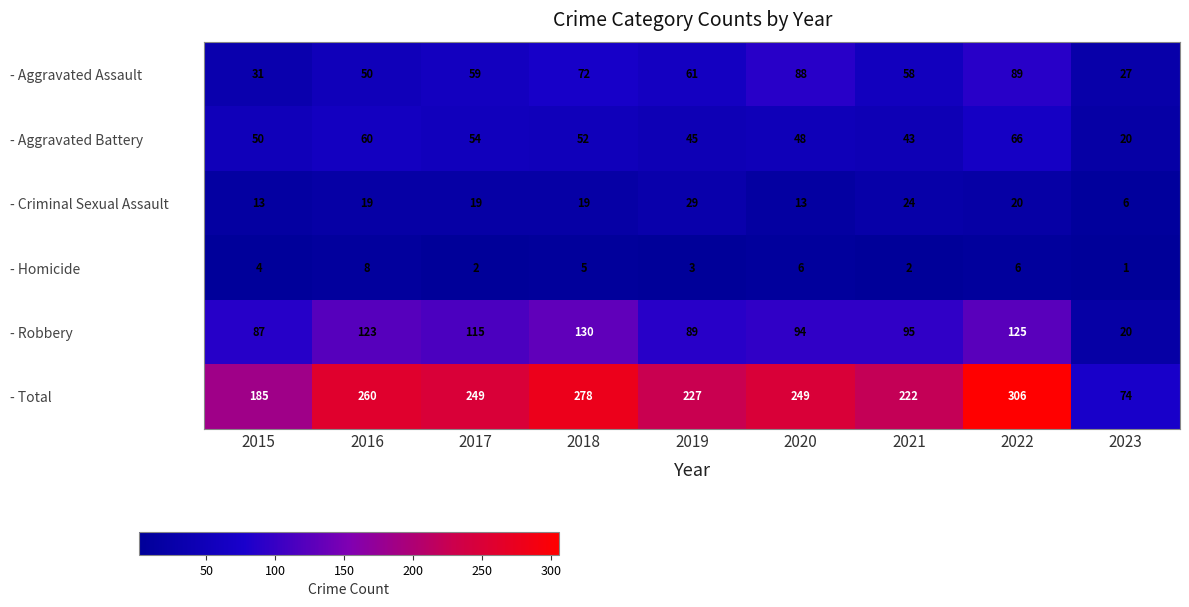

Which label corresponds to the largest value in the chart?

2022